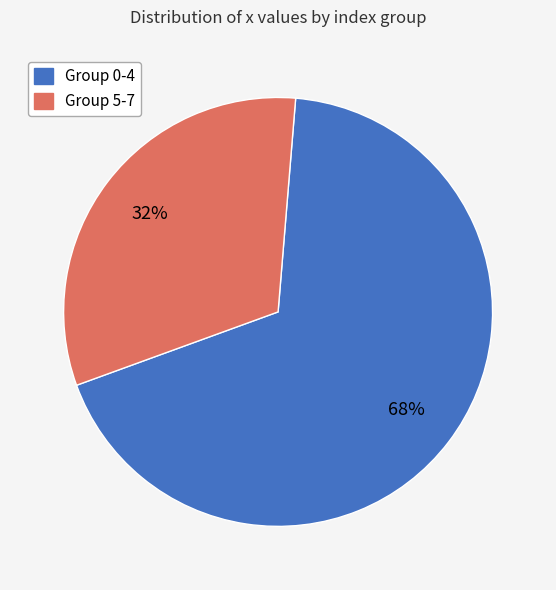

How many slices are in this pie chart?

2